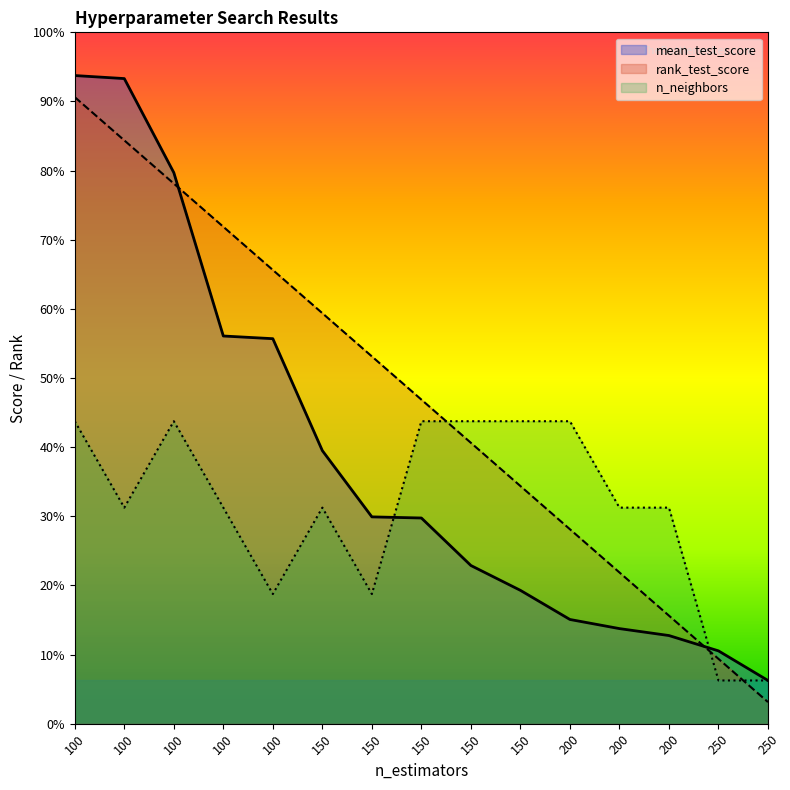

Which series changed the most between 150 and 200?

rank_test_score